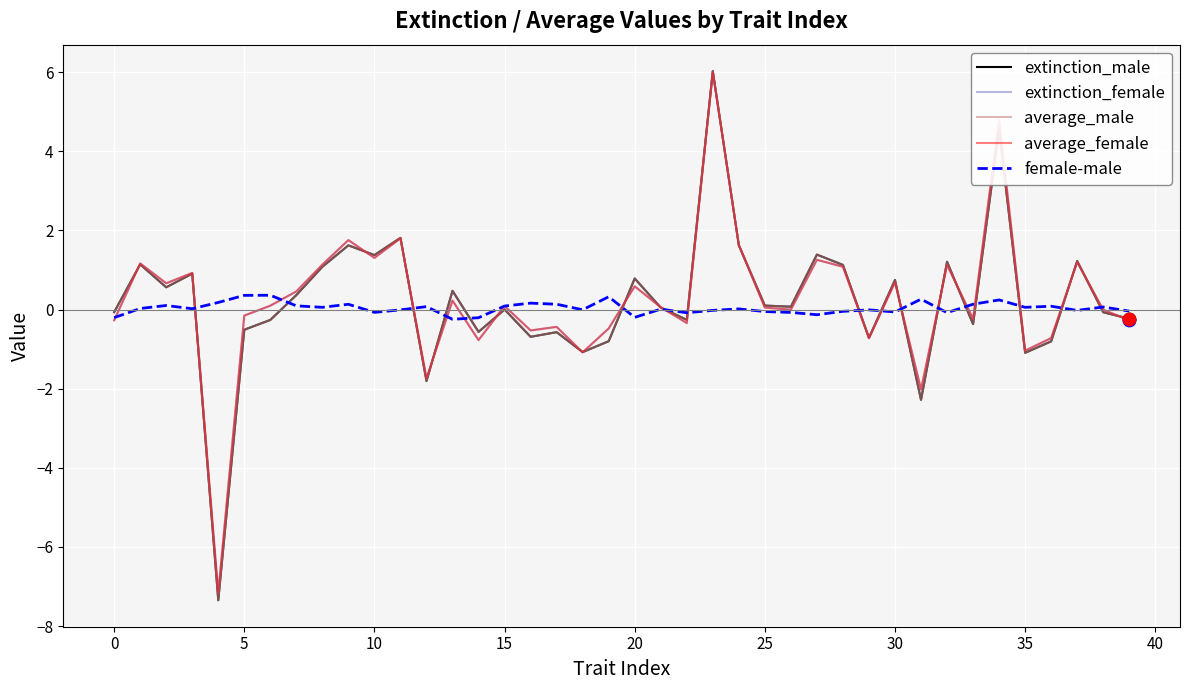

What is the smallest value displayed?

-7.3